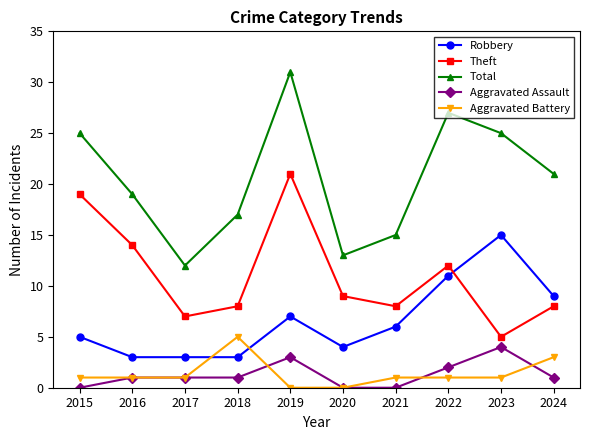

What is the minimum value for Total?

12